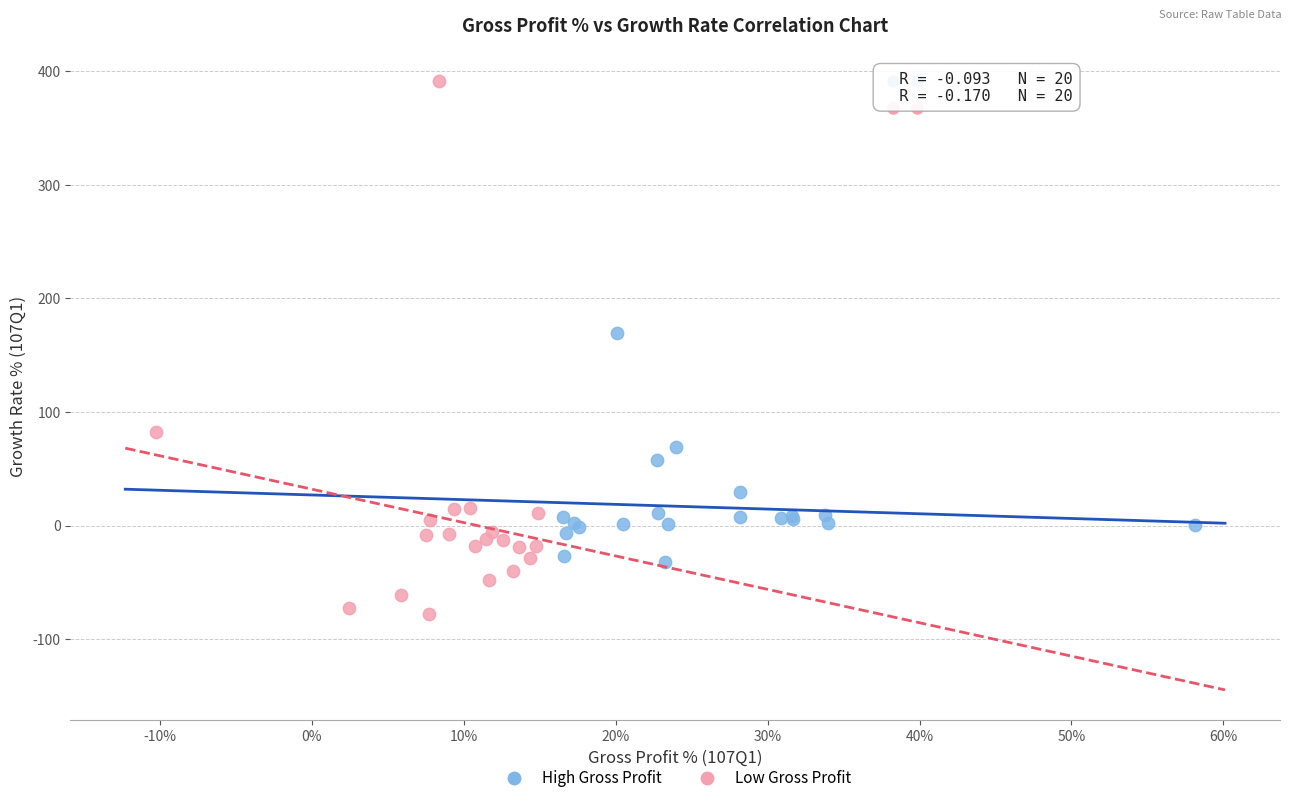

Which series contains the lowest Y value?

Low Gross Profit